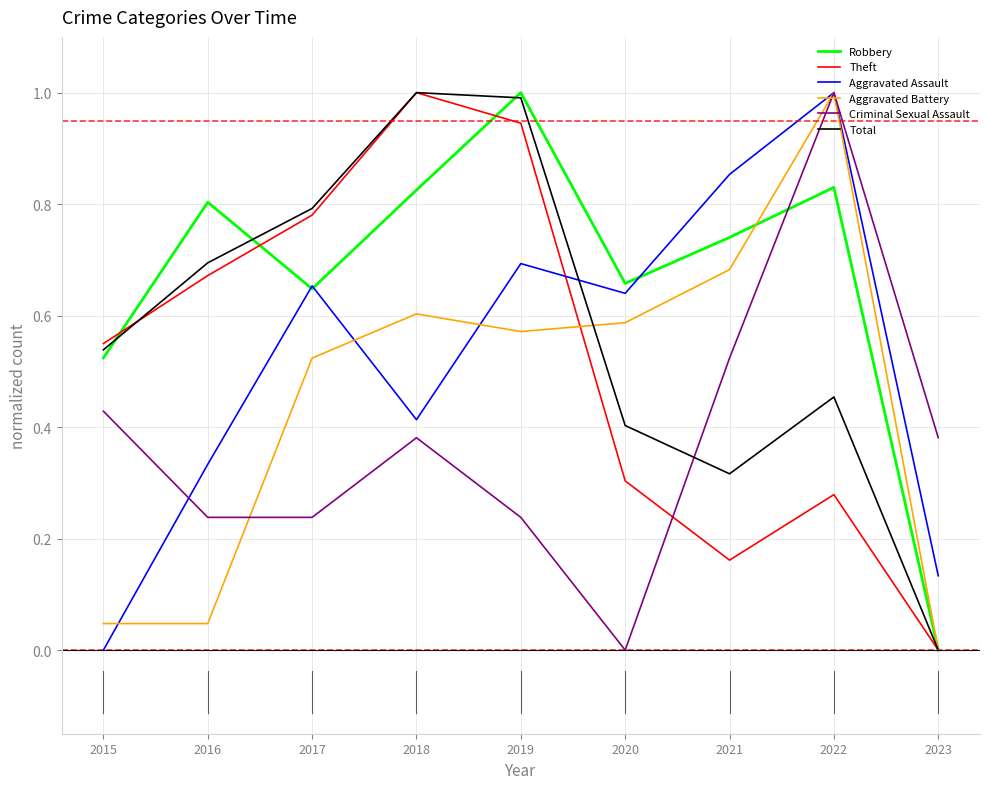

Where is Robbery nearest to the value 0?

2023